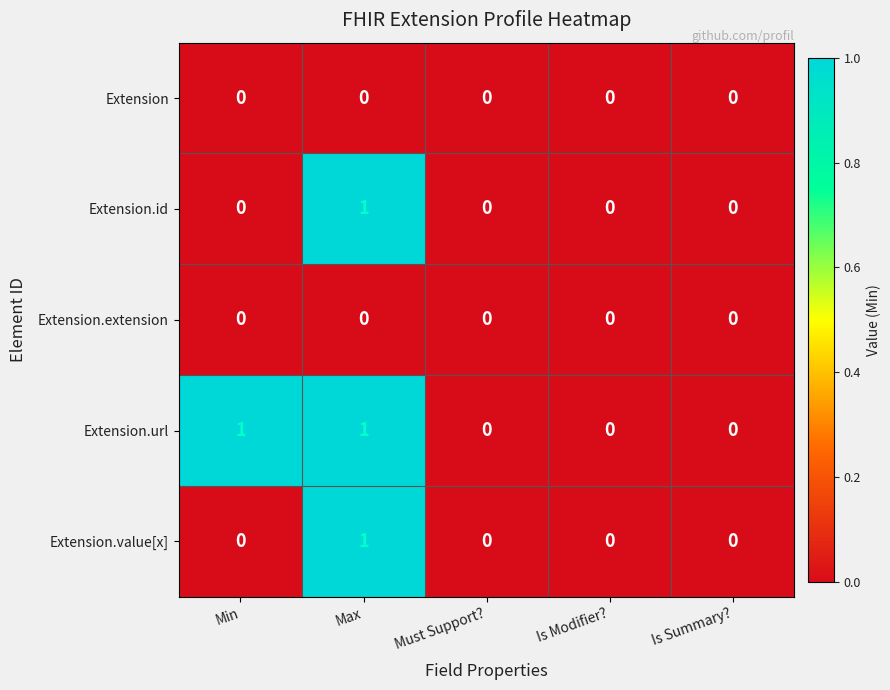

True or false: Extension.extension has a value of 0 at Must Support?.

True